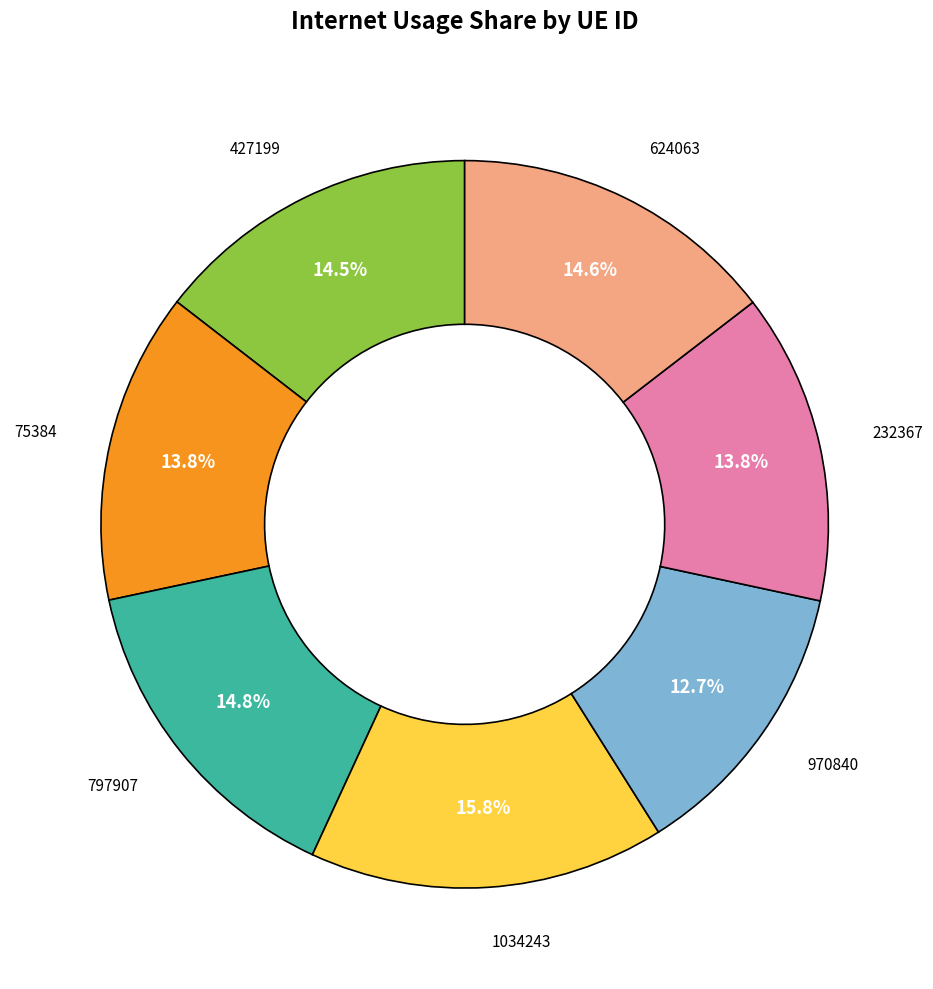

Does any single category account for the majority?

No